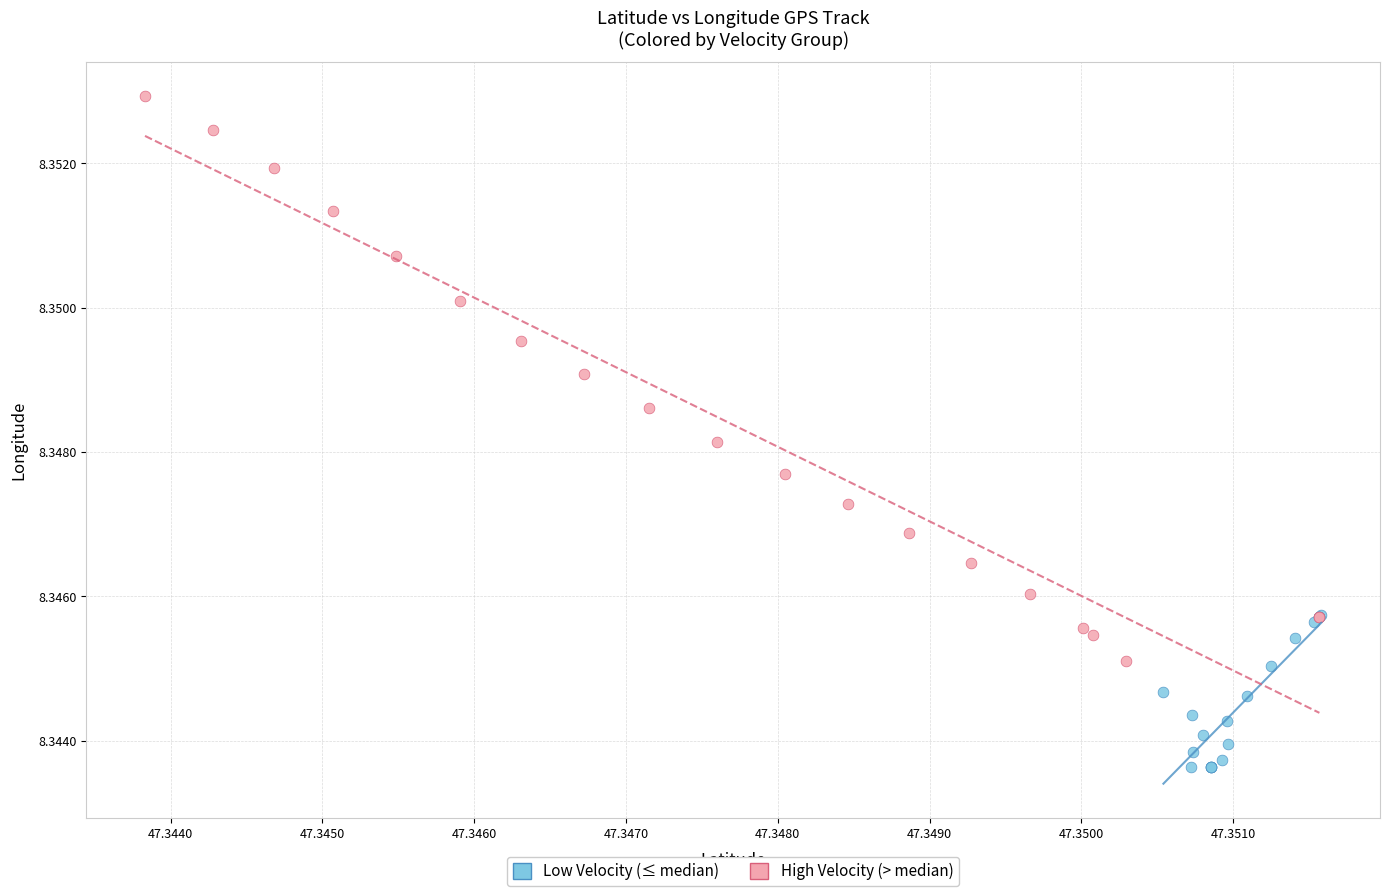

Which series has the widest spread of Y values?

High Velocity (> median)